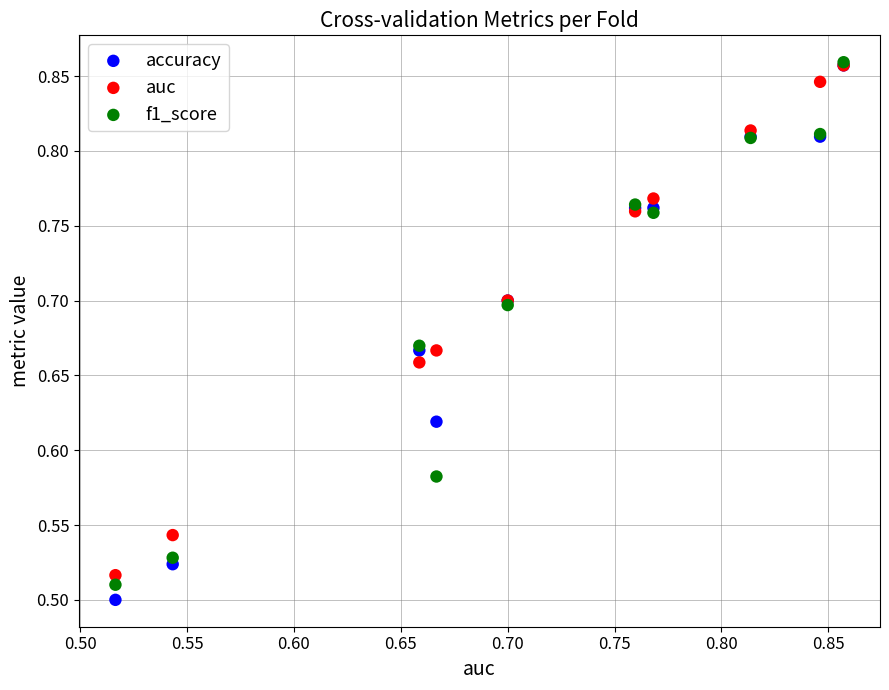

Which series reaches the minimum Y coordinate?

accuracy